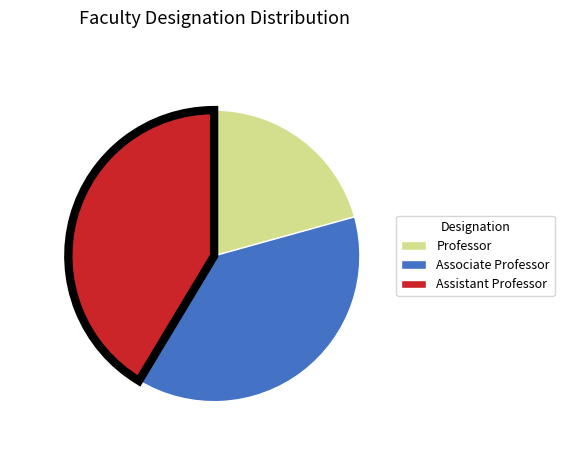

The Professor slice represents 36% of the pie. True or false?

False